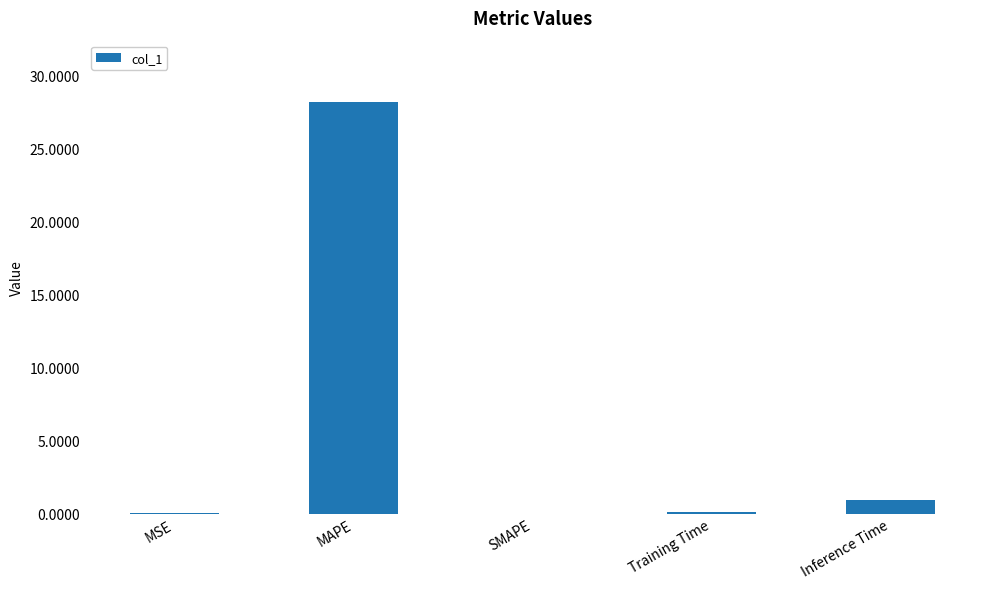

Between MSE and Inference Time, which is larger?

Inference Time